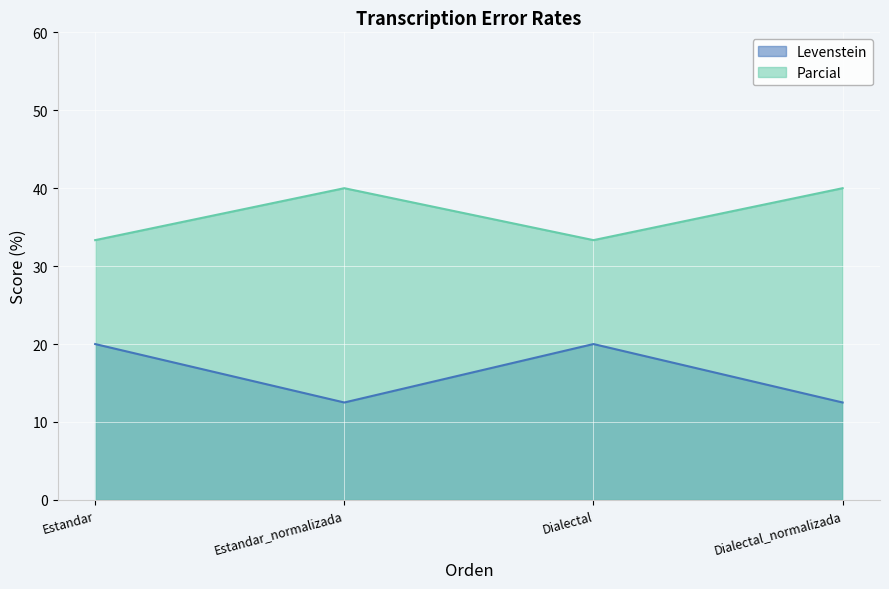

What is the sum of all Levenstein values?

65.0